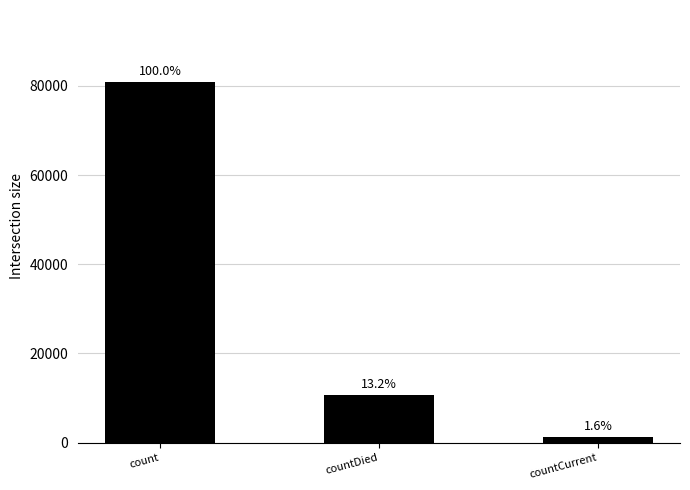

List the labels in order of value, smallest first.

countCurrent, countDied, count